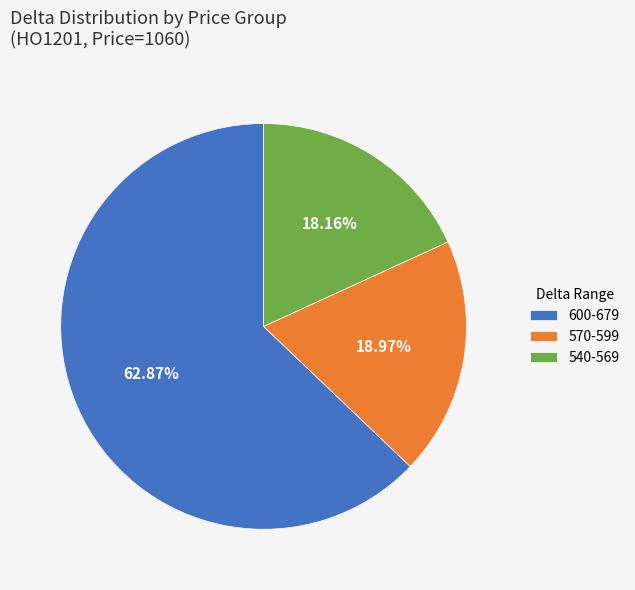

Count the number of slices in the pie.

3